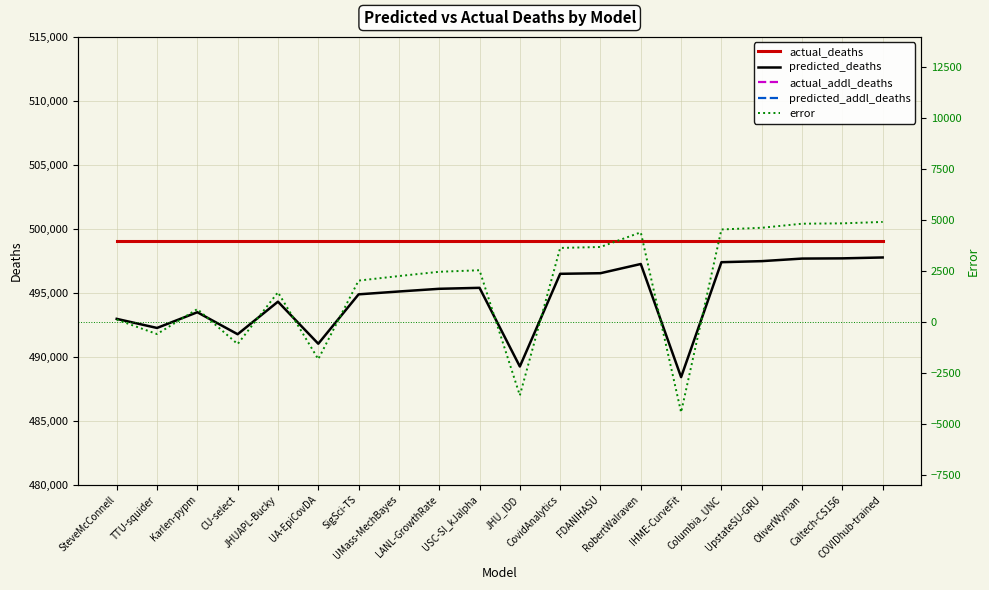

At which category does the chart reach its peak across all series?

SteveMcConnell